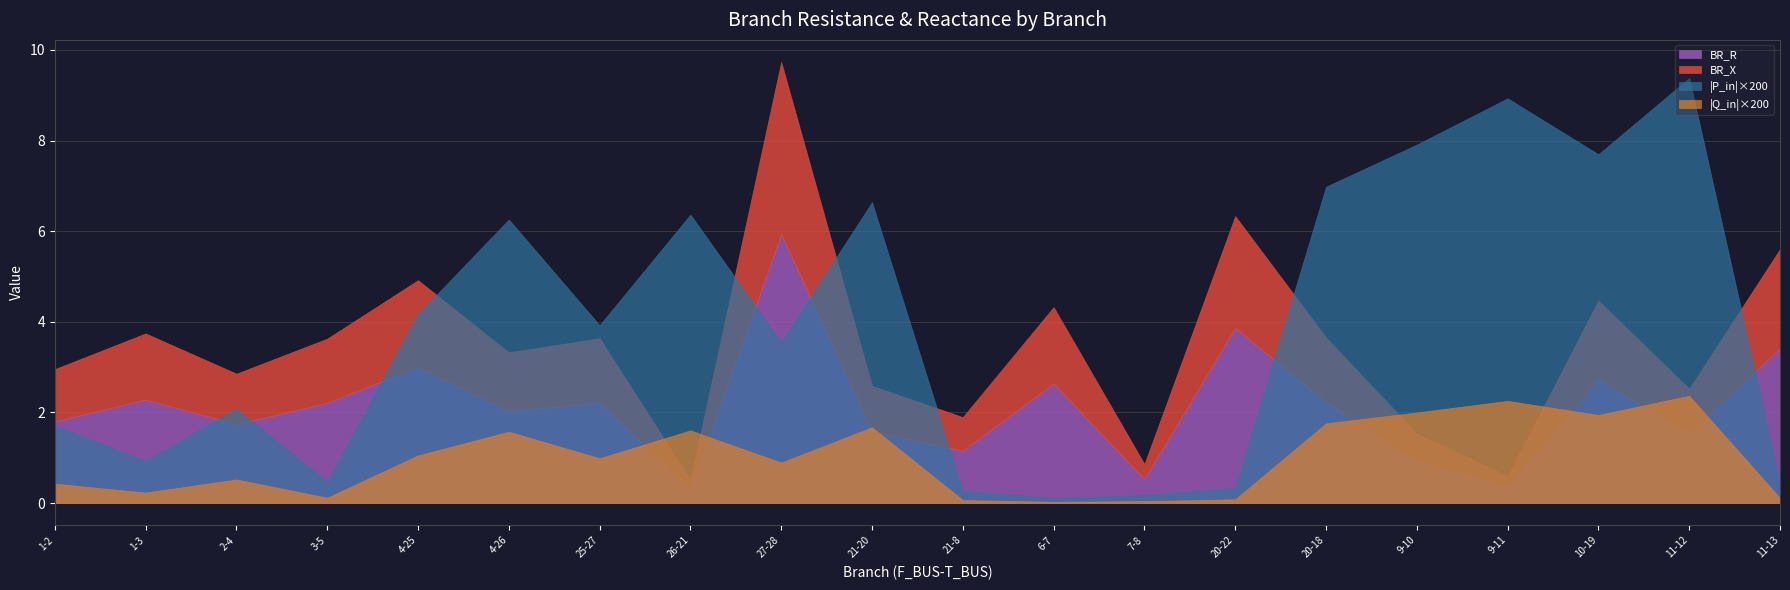

At which label does BR_R first exceed 2?

1-3